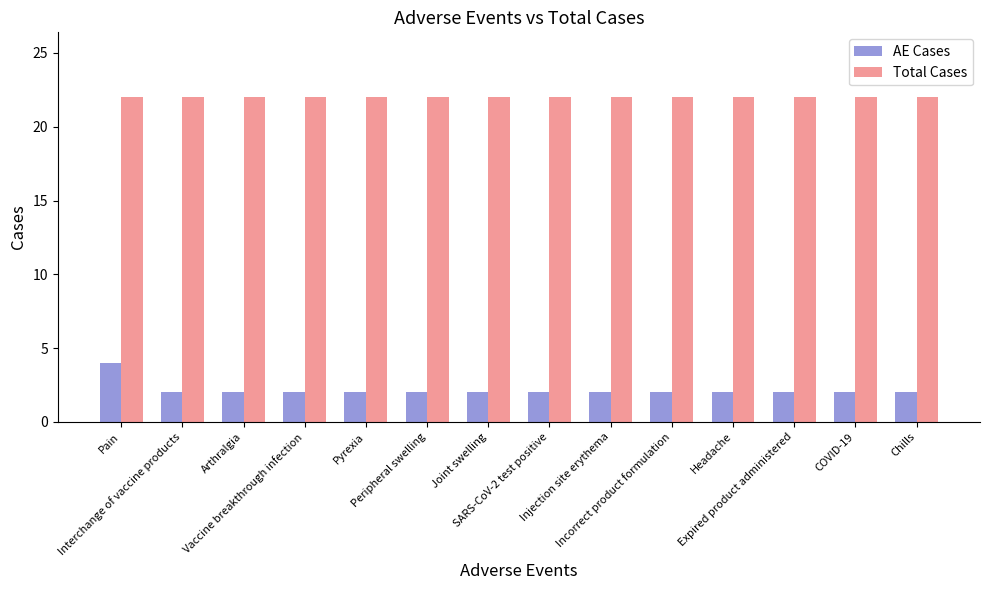

List the series in order of their overall mean, highest first.

Total Cases, AE Cases